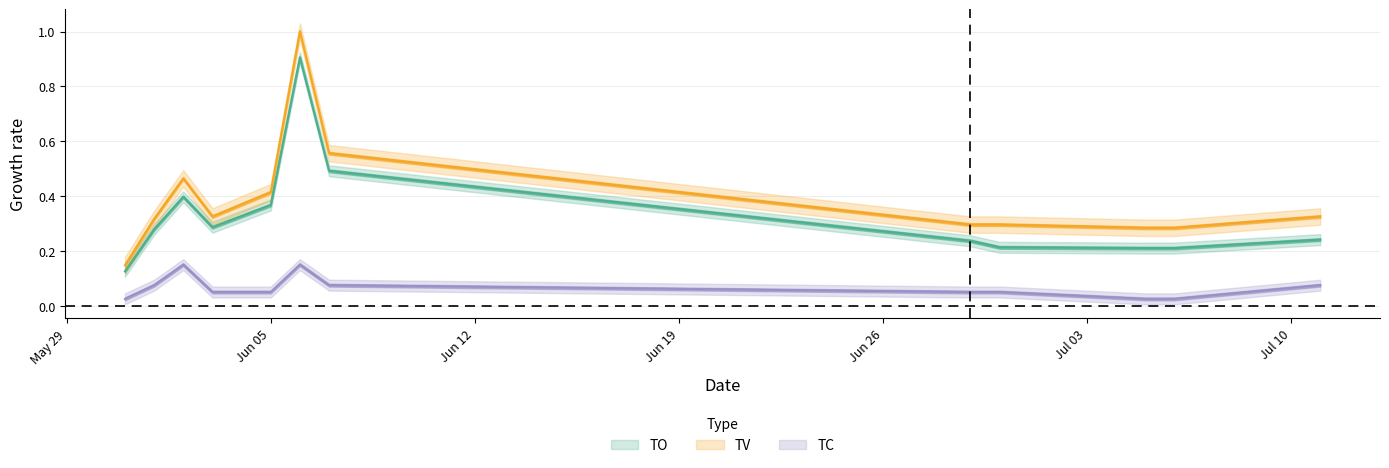

How many interior local valleys does the TO series have?

1